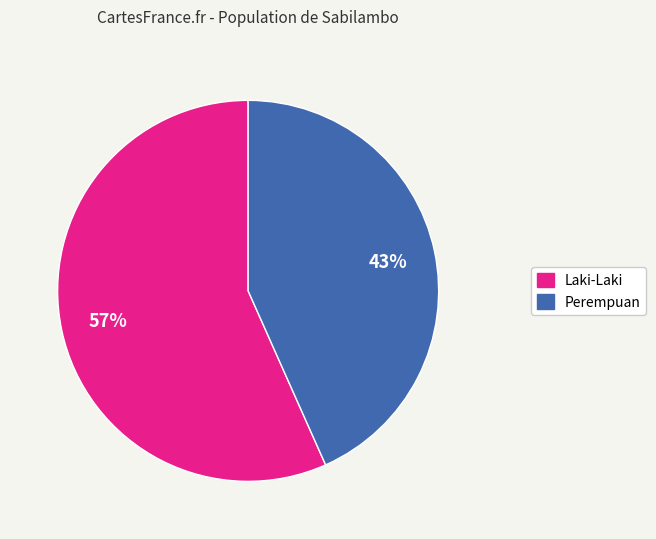

True or false: Laki-Laki accounts for 57% of the total.

True